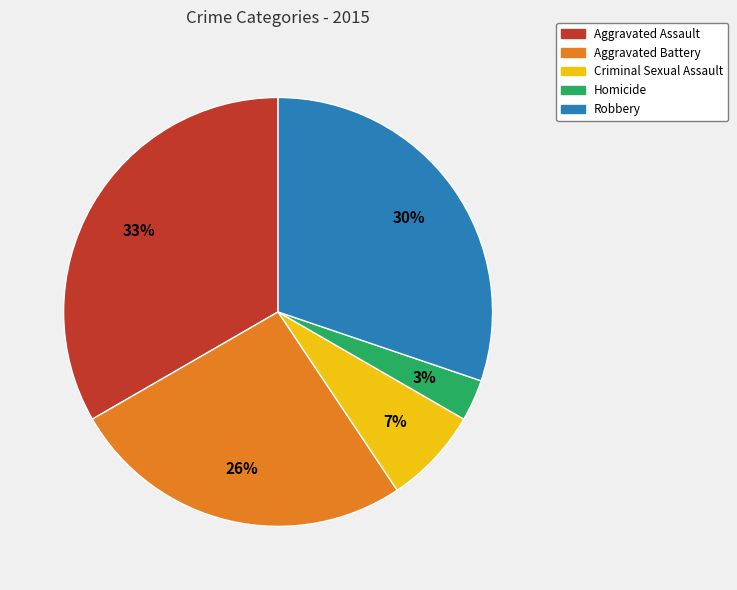

True or false: Robbery accounts for 35% of the total.

False